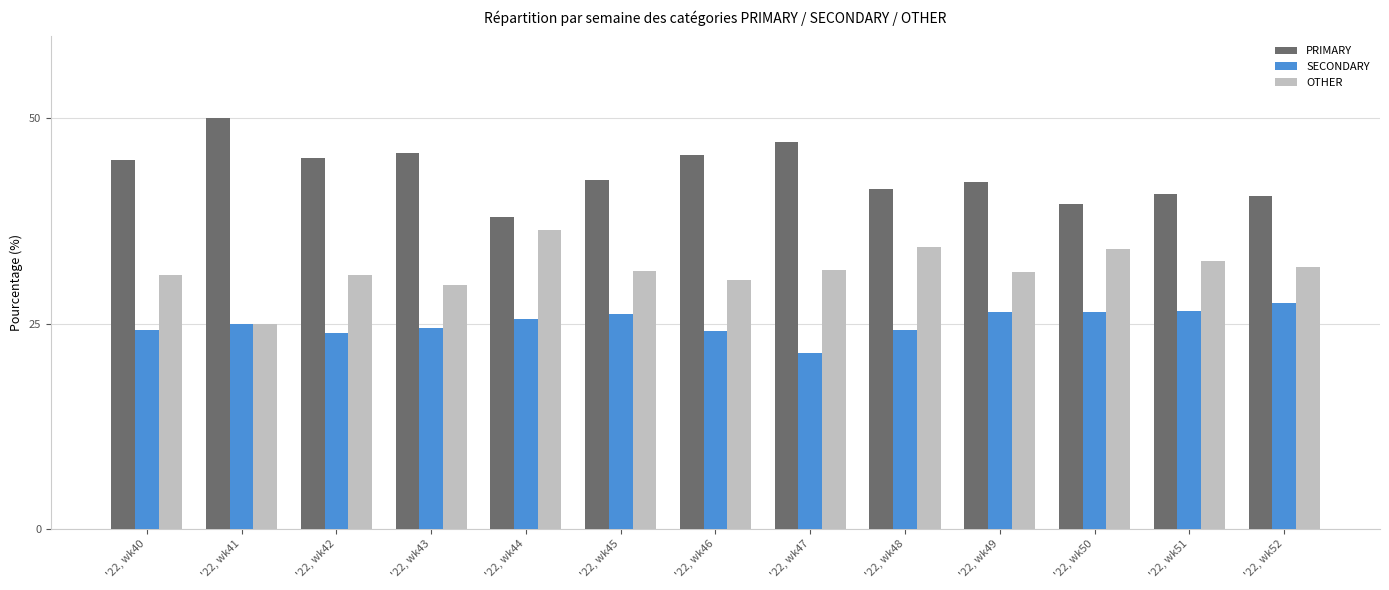

List the labels in order of PRIMARY value, largest first.

'22, wk41, '22, wk47, '22, wk43, '22, wk46, '22, wk42, '22, wk40, '22, wk45, '22, wk49, '22, wk48, '22, wk51, '22, wk52, '22, wk50, '22, wk44